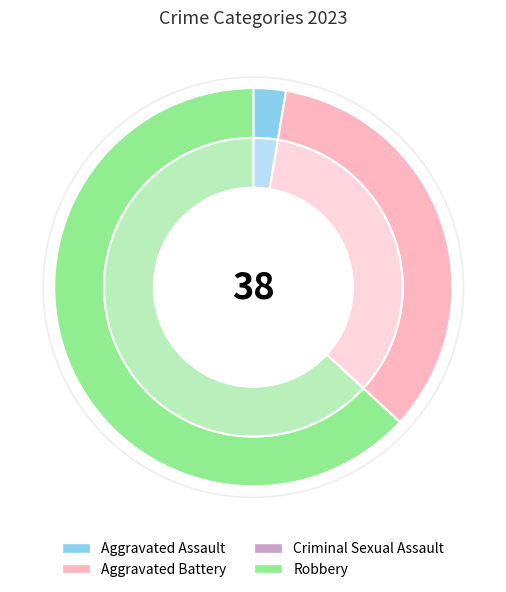

To the nearest percent, what portion does Aggravated Assault represent?

3%